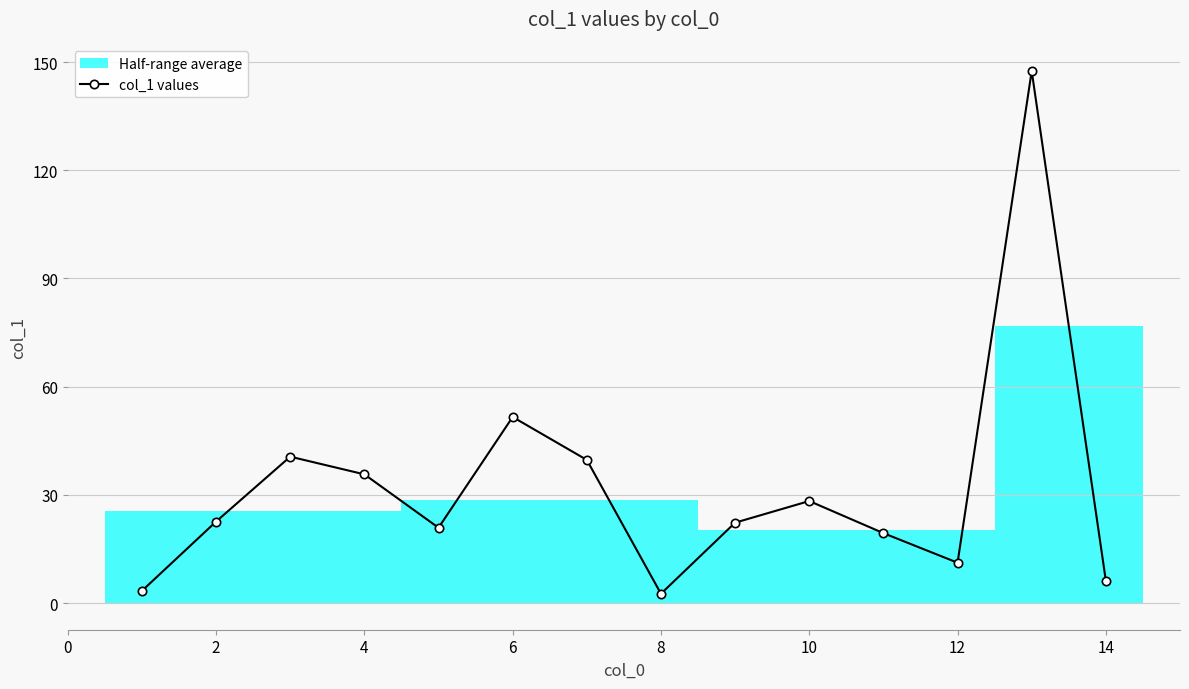

True or false: col_1 values has a value of 88.5 at 6.

False